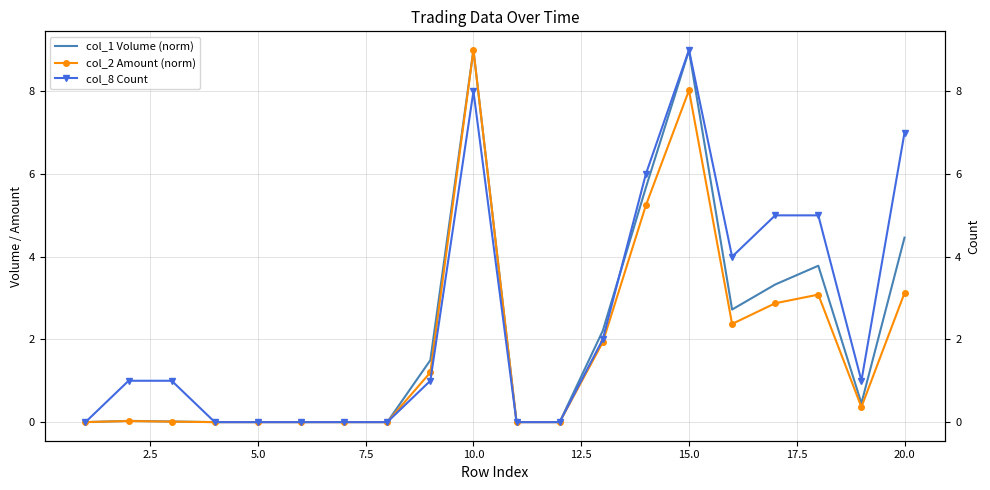

What is the maximum value for col_2 Amount (norm)?

9.0